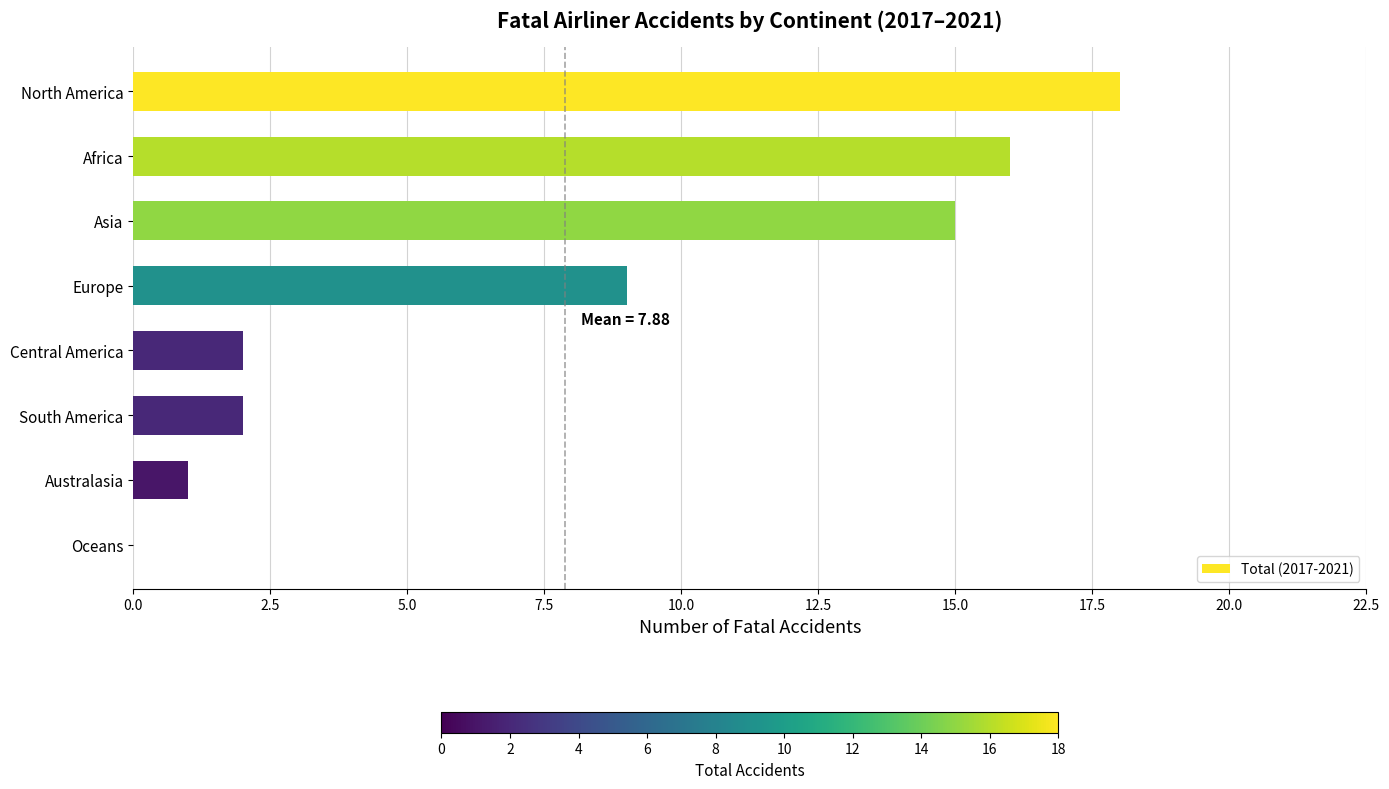

Reading top to bottom, transcribe all the data shown in this chart.

North America=18	Africa=16	Asia=15	Europe=9	Central America=2	South America=2	Australasia=1	Oceans=0